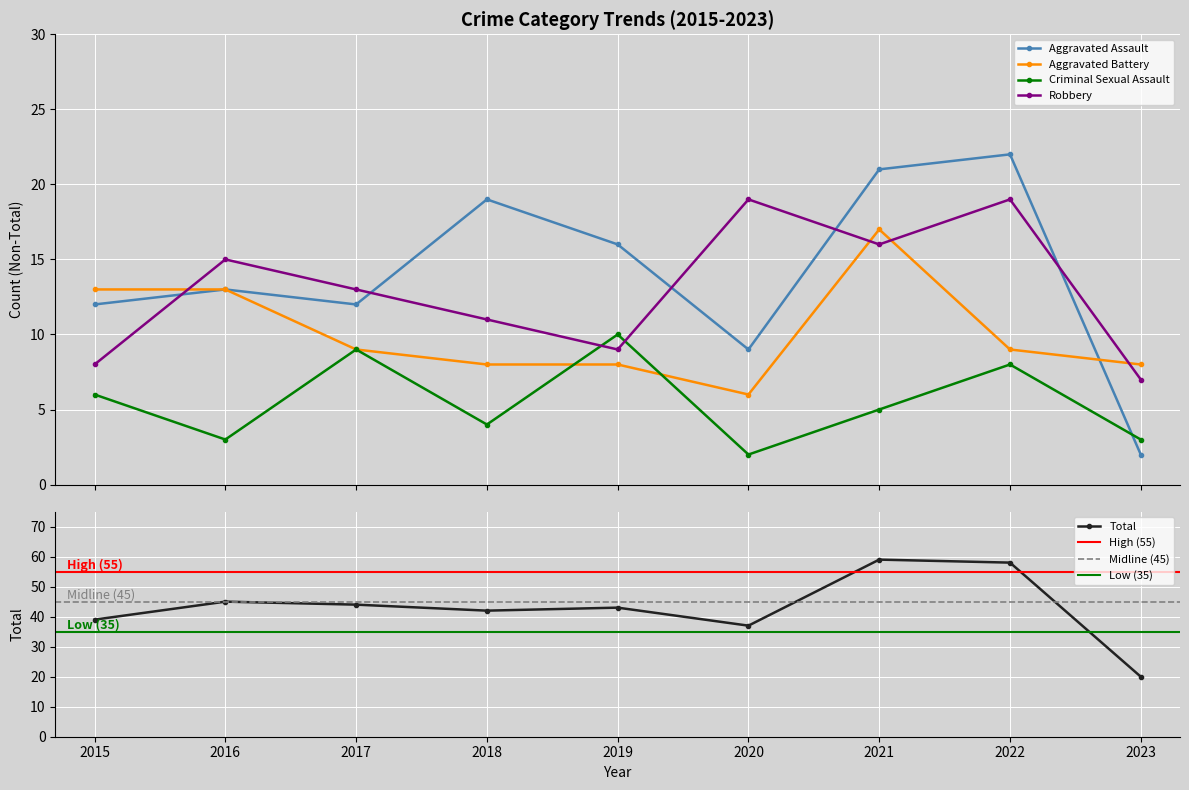

What is the total value across all series at 2017?

87